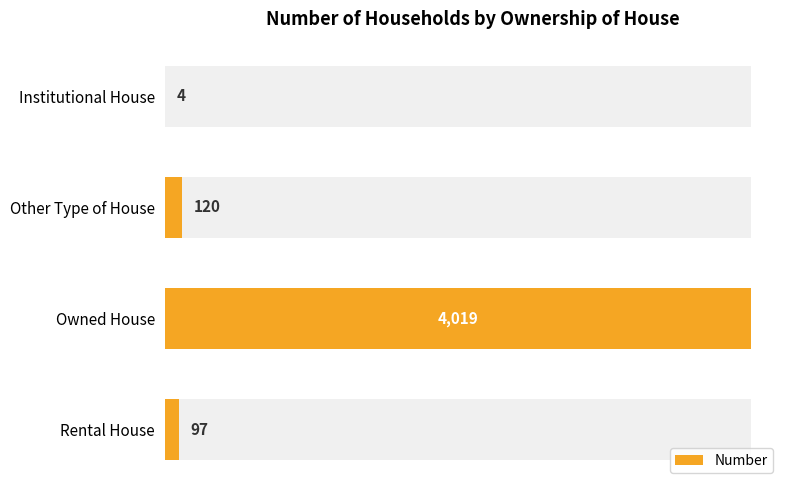

Reading right to left, what are all the values shown in this chart?

97	4019	120	4